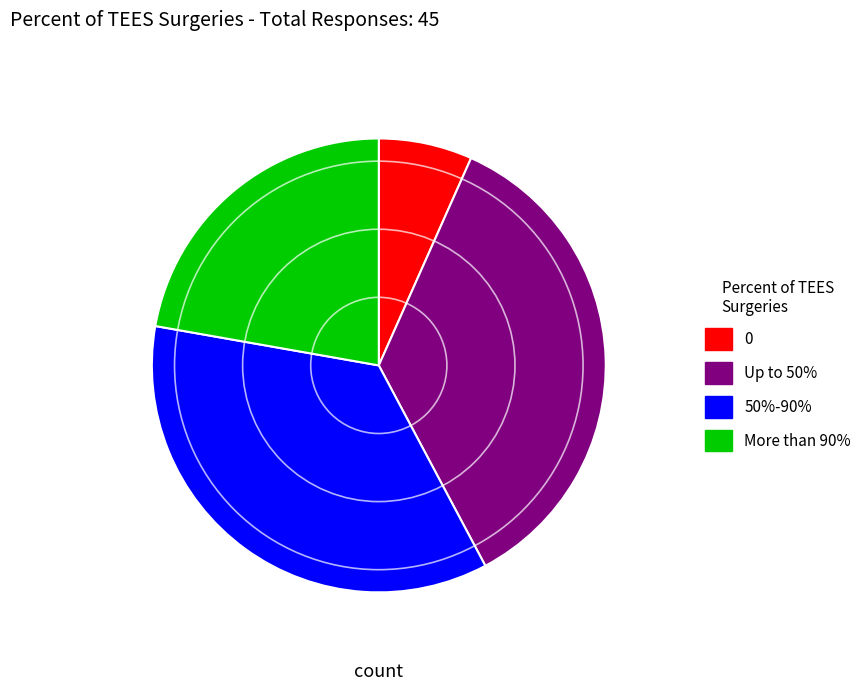

Is the sum of Up to 50% and 50%-90% greater than half?

Yes